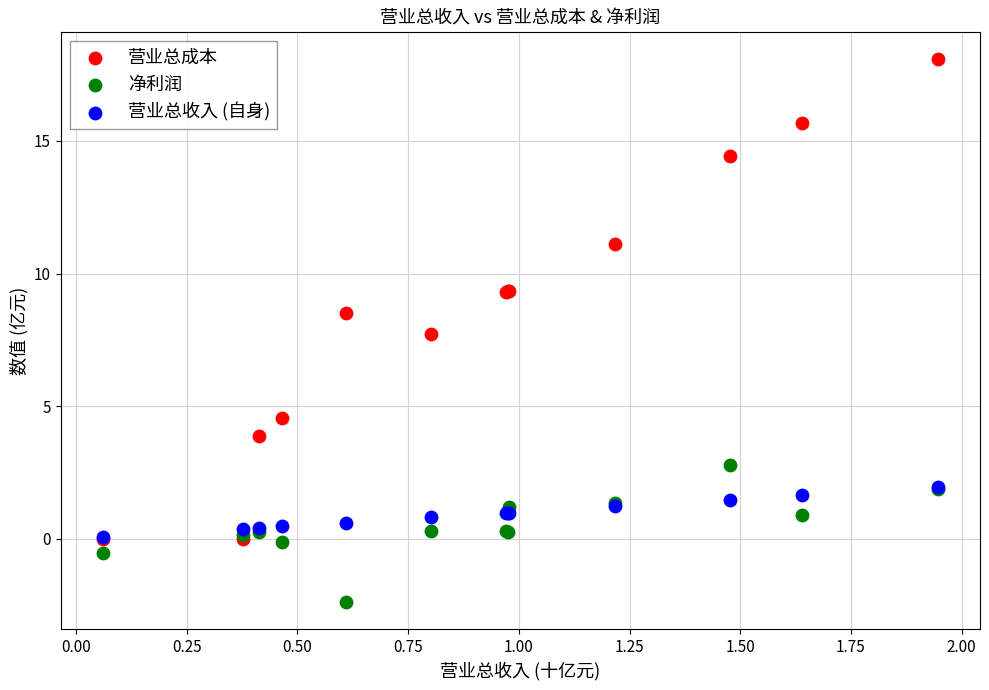

Across all series, what Y value is closest to 7?

7.7